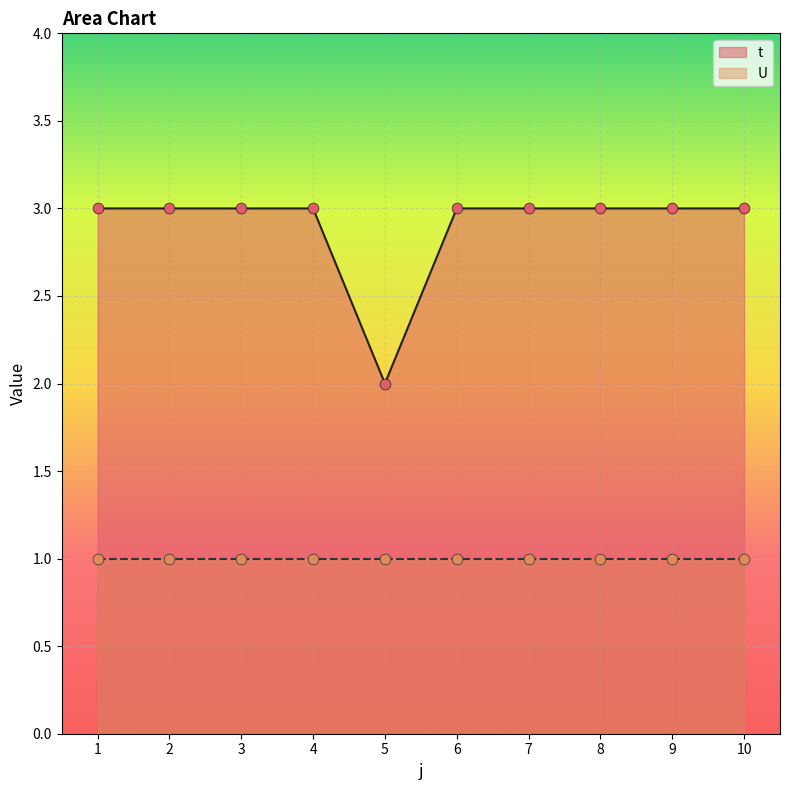

Which has a higher value, 1 or 4?

1